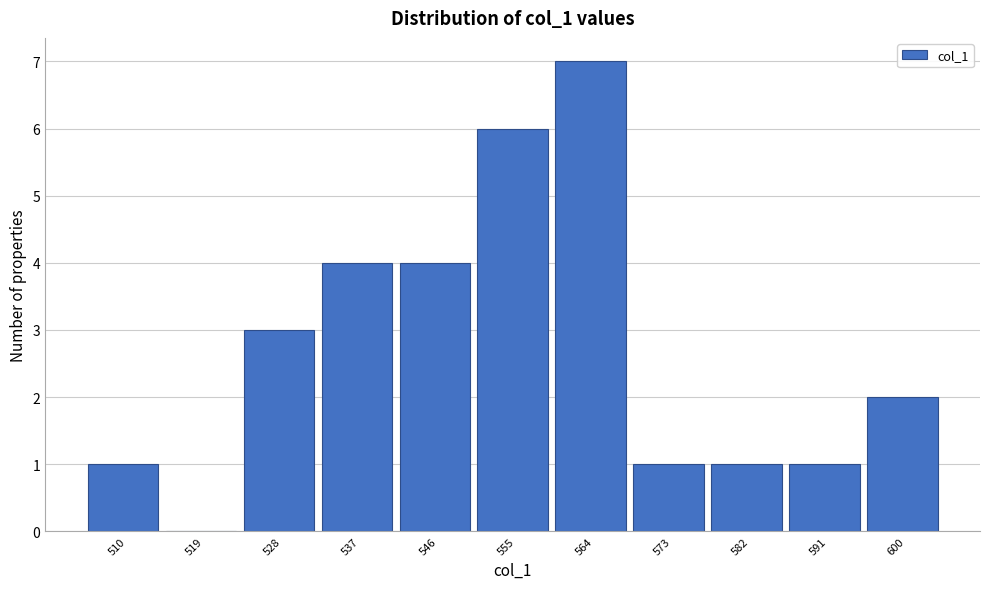

Reading left to right, transcribe all the data shown in this chart.

510=1	519=0	528=3	537=4	546=4	555=6	564=7	573=1	582=1	591=1	600=2